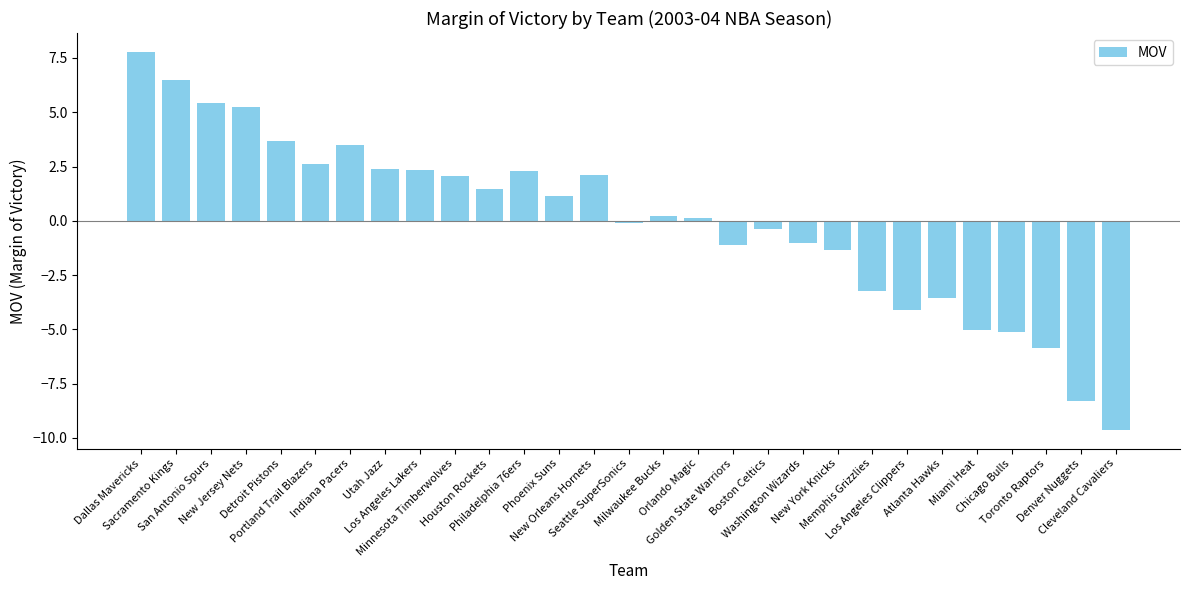

Is it true that the value at Denver Nuggets is -13.1?

False